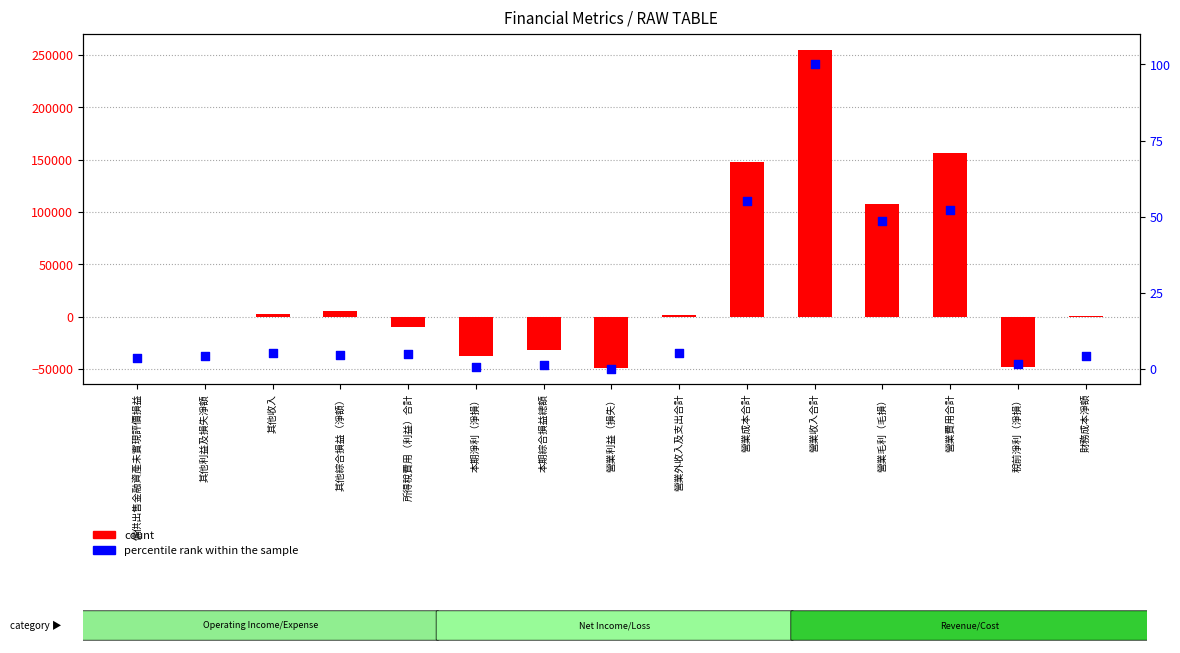

Is the value of count at 營業外收入及支出合計 greater than the value of percentile rank within the sample at 財務成本淨額?

Yes